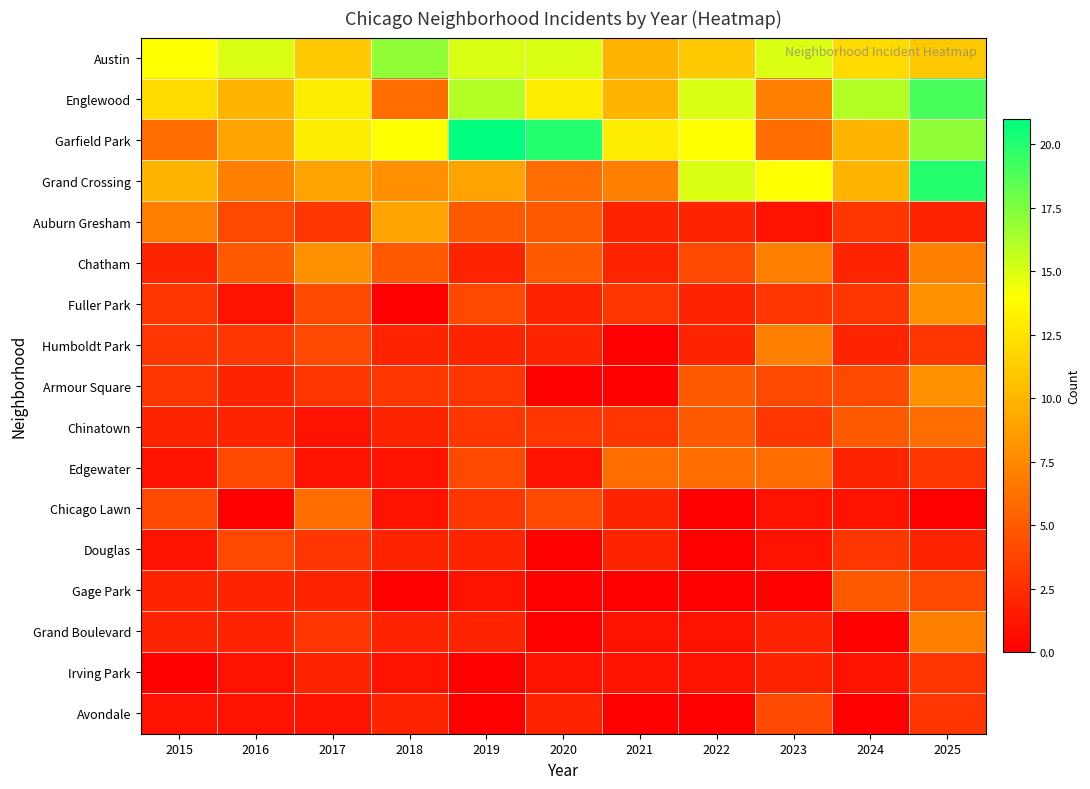

Between 2015 and 2018, which is larger?

2018